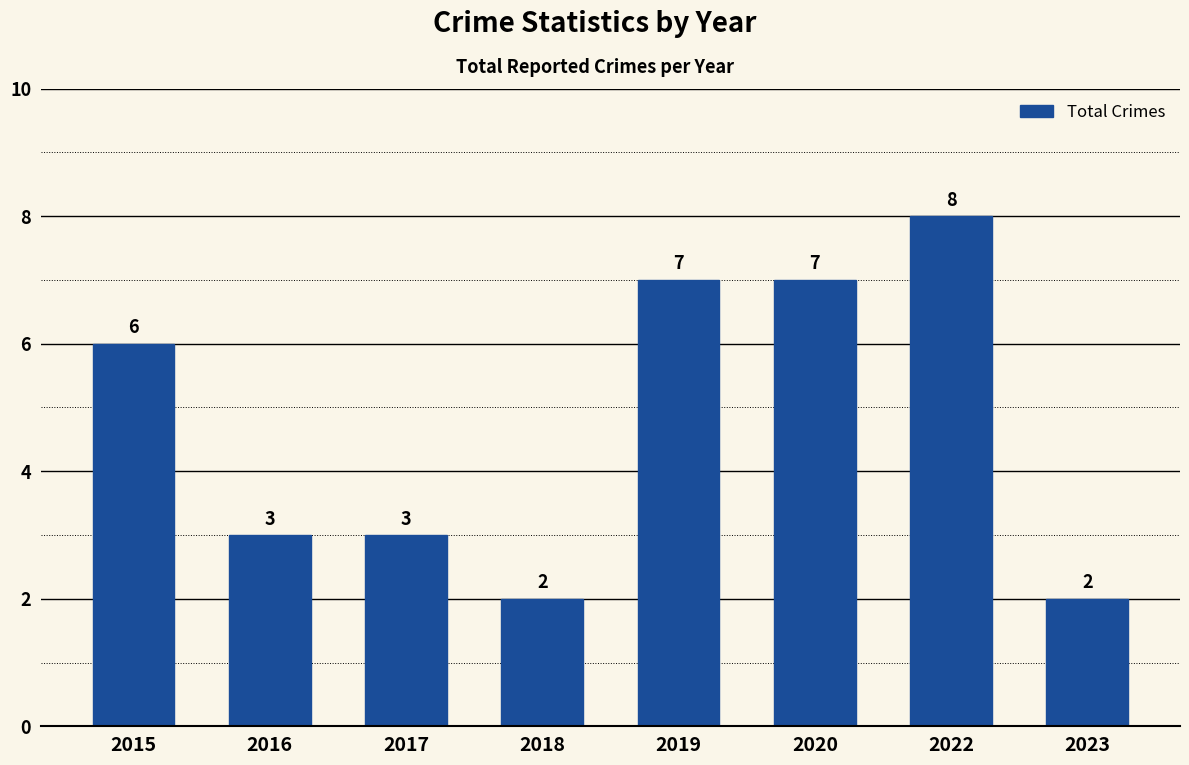

What value does the data have at 2016?

3